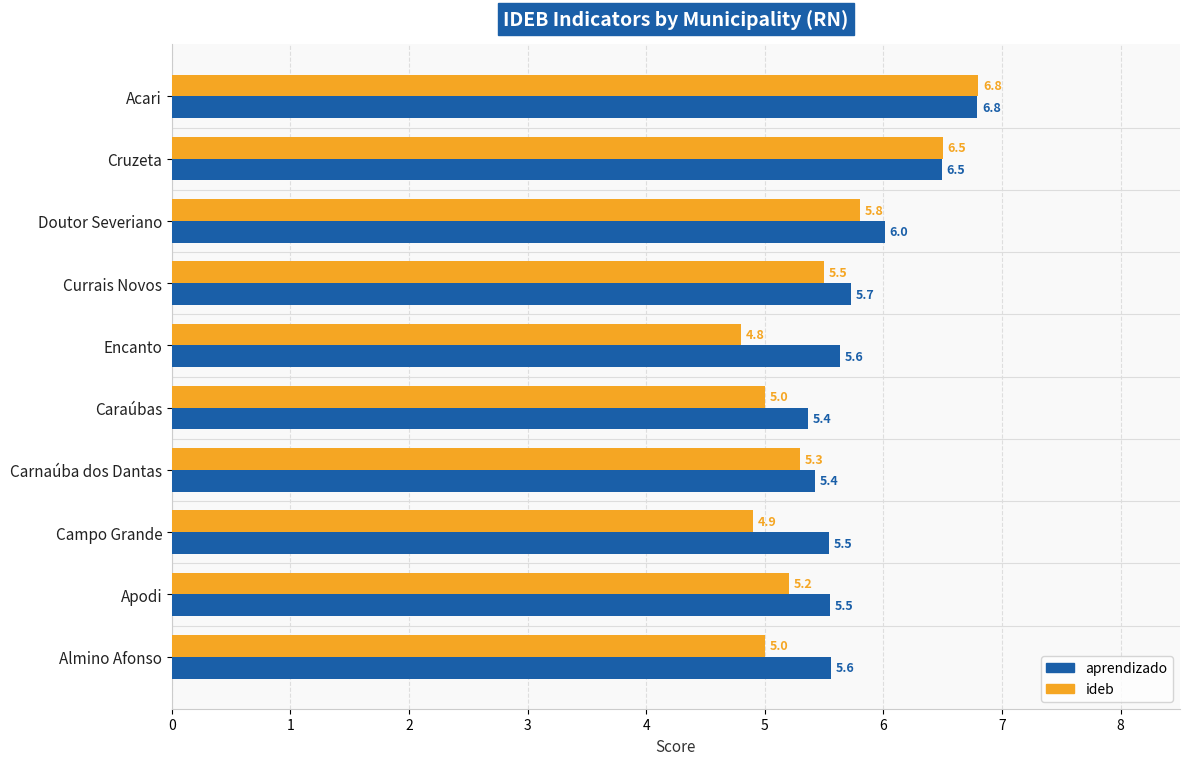

At which category is the sum across all series the highest?

Acari